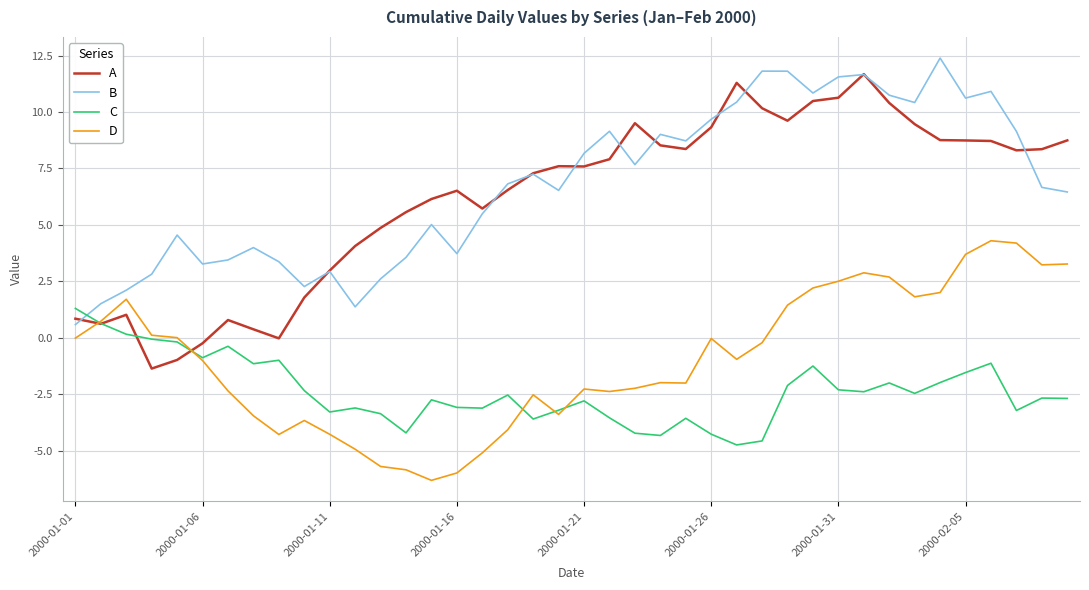

What is the difference between the second highest and second lowest values in the D series?

10.2